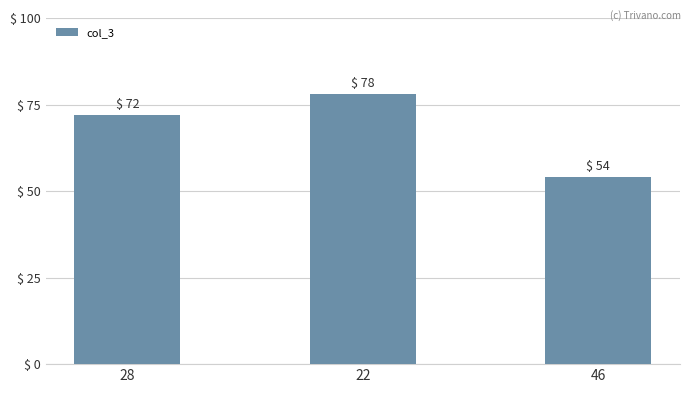

Where is the data nearest to the value 66?

28